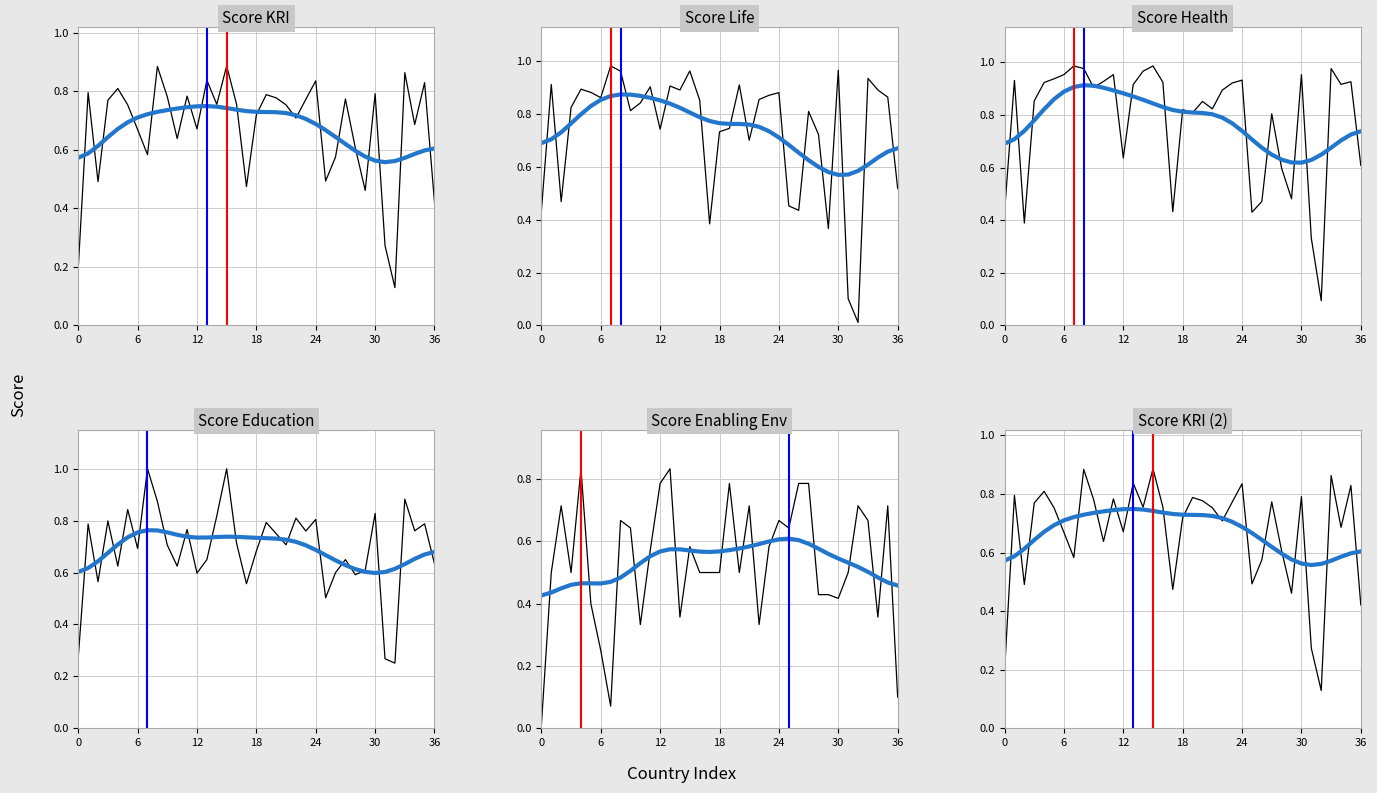

Reading left to right, extract all data points from this chart.

score_kri: 0.2	0.8	0.5	0.8	0.8	0.8	0.7	0.6	0.9	0.8	0.6	0.8	0.7	0.8	0.8	0.9	0.8	0.5	0.7	0.8	0.8	0.8	0.7	0.8	0.8	0.5	0.6	0.8	0.6	0.5	0.8	0.3	0.1	0.9	0.7	0.8	0.4
score_life: 0.4	0.9	0.5	0.8	0.9	0.9	0.9	1.0	1.0	0.8	0.8	0.9	0.7	0.9	0.9	1.0	0.9	0.4	0.7	0.7	0.9	0.7	0.9	0.9	0.9	0.5	0.4	0.8	0.7	0.4	1.0	0.1	0.0	0.9	0.9	0.9	0.5
score_health: 0.4	0.9	0.4	0.9	0.9	0.9	1.0	1.0	1.0	0.9	0.9	1.0	0.6	0.9	1.0	1.0	0.9	0.4	0.8	0.8	0.9	0.8	0.9	0.9	0.9	0.4	0.5	0.8	0.6	0.5	1.0	0.3	0.1	1.0	0.9	0.9	0.6
score_education: 0.3	0.8	0.6	0.8	0.6	0.8	0.7	1.0	0.9	0.7	0.6	0.8	0.6	0.7	0.8	1.0	0.7	0.6	0.7	0.8	0.8	0.7	0.8	0.8	0.8	0.5	0.6	0.7	0.6	0.6	0.8	0.3	0.3	0.9	0.8	0.8	0.6
score_enabling: 0.0	0.5	0.7	0.5	0.8	0.4	0.2	0.1	0.7	0.6	0.3	0.6	0.8	0.8	0.4	0.6	0.5	0.5	0.5	0.8	0.5	0.7	0.3	0.6	0.7	0.6	0.8	0.8	0.4	0.4	0.4	0.5	0.7	0.7	0.4	0.7	0.1